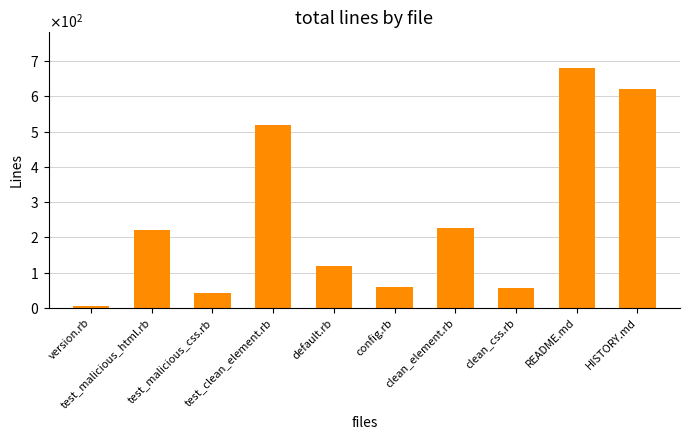

At which label does the data first exceed 222?

test_clean_element.rb